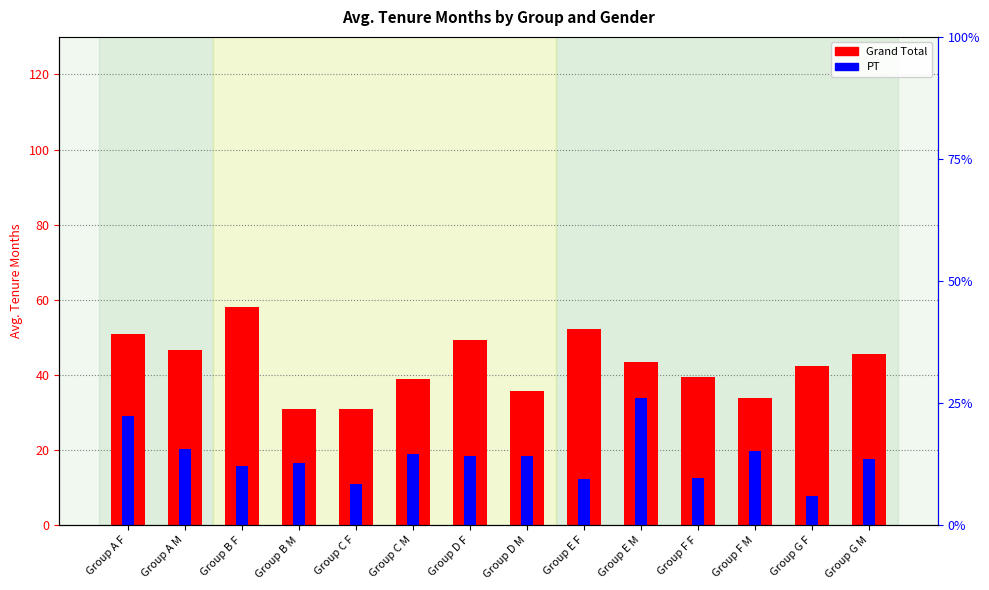

Reading left to right, what are all the values shown in this chart?

Grand Total: Group A F=50.8	Group A M=46.7	Group B F=58.0	Group B M=30.8	Group C F=30.9	Group C M=39.0	Group D F=49.3	Group D M=35.7	Group E F=52.3	Group E M=43.4	Group F F=39.3	Group F M=33.7	Group G F=42.4	Group G M=45.7
PT: Group A F=28.9	Group A M=20.3	Group B F=15.7	Group B M=16.6	Group C F=10.9	Group C M=18.8	Group D F=18.3	Group D M=18.4	Group E F=12.4	Group E M=33.8	Group F F=12.7	Group F M=19.8	Group G F=7.7	Group G M=17.7